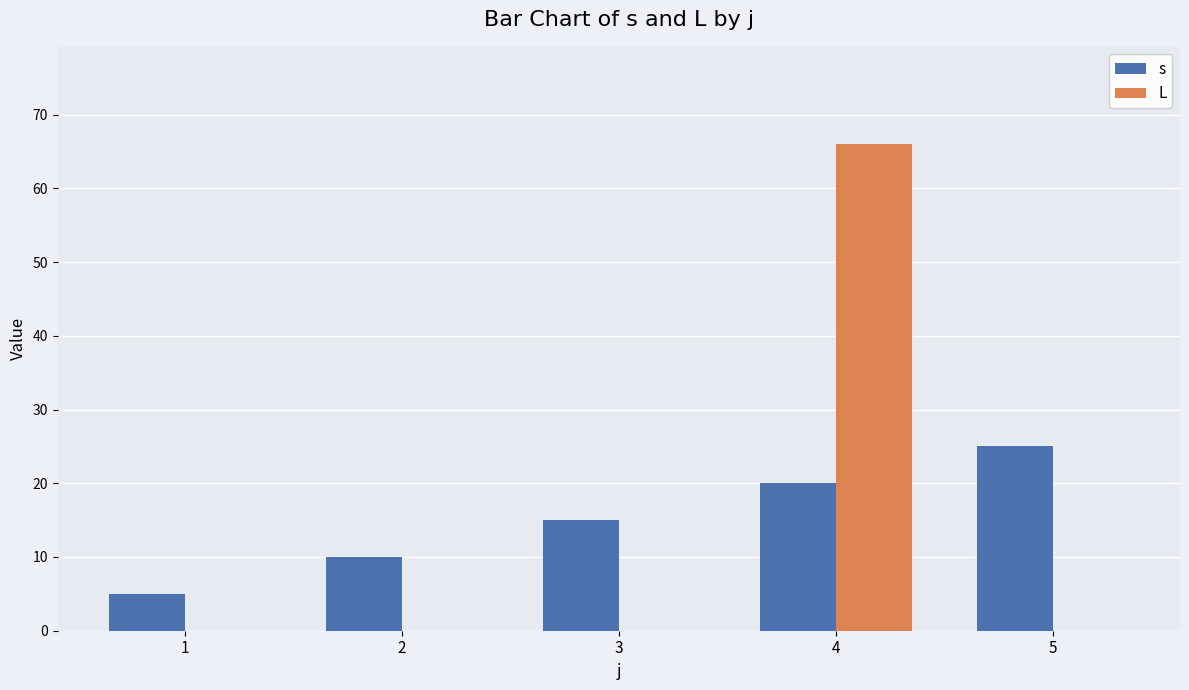

Which series changed the most between 1 and 5?

s